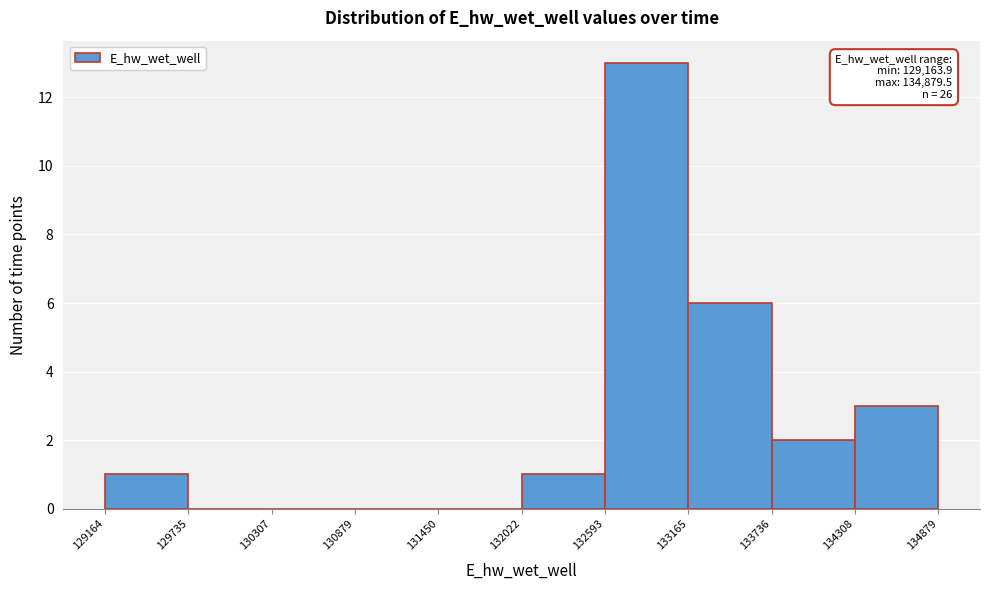

Over which range of the x-axis is the bar tallest?

132593 to 133165